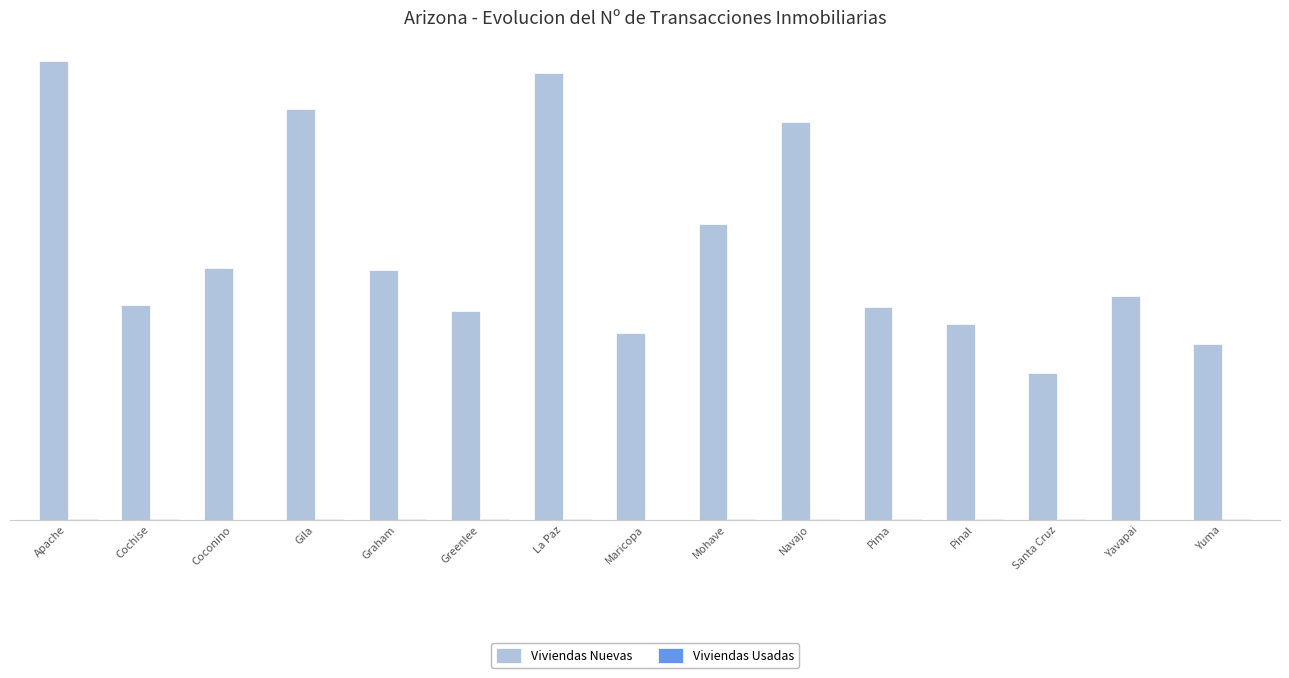

At which category is the sum across all series the highest?

Apache